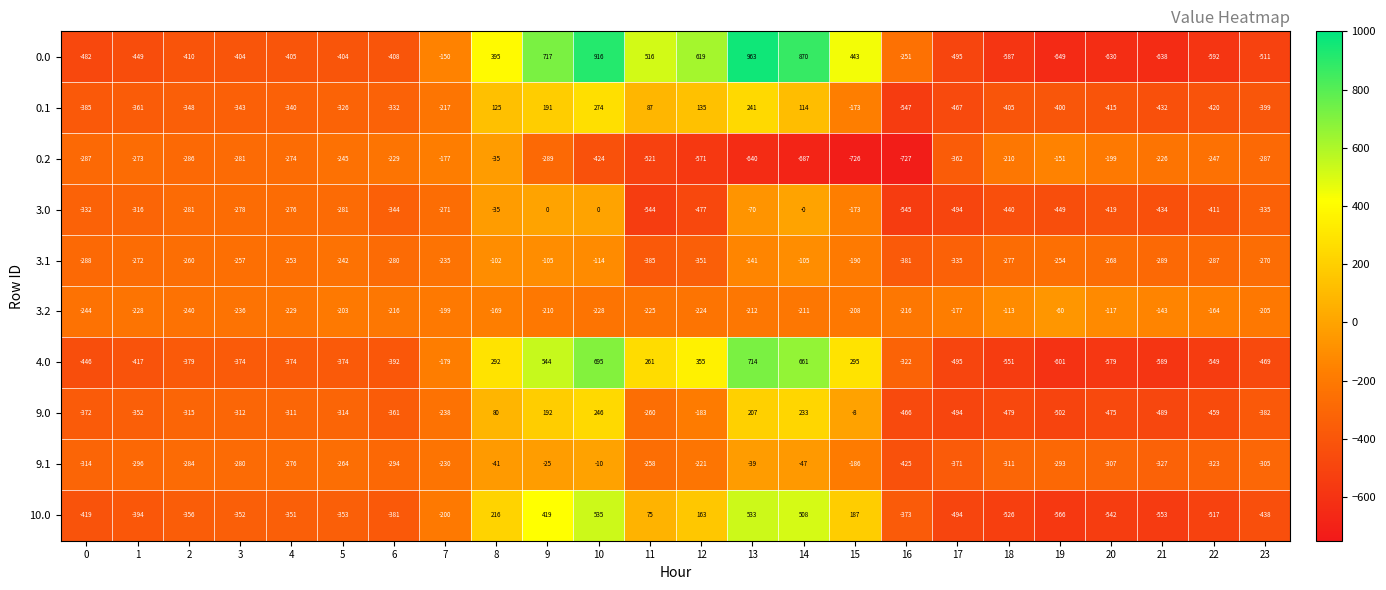

How many categories are shown in the chart?

24